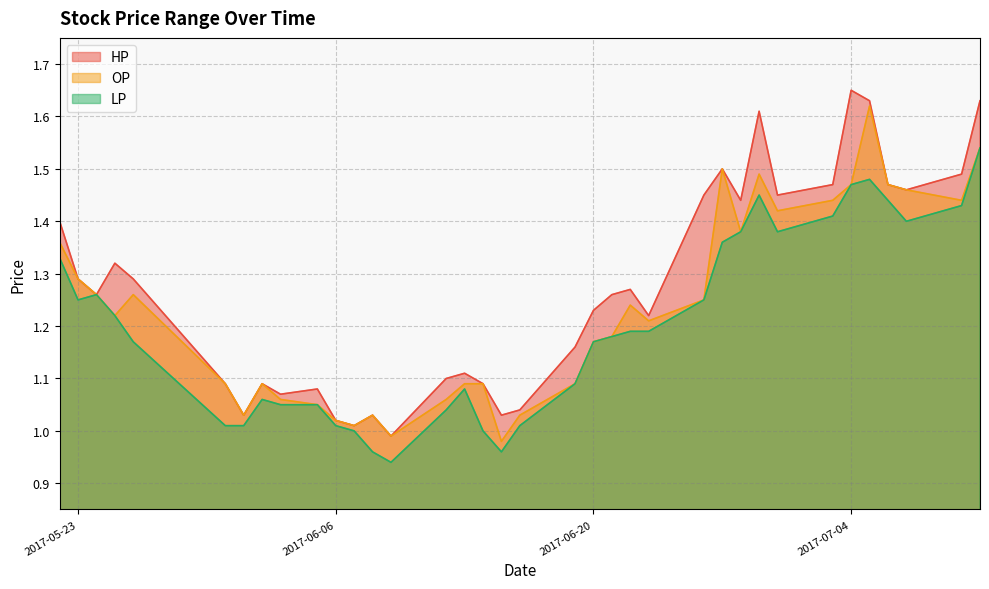

Reading left to right, transcribe all the data shown in this chart.

HP: 2017-05-22=1.4	2017-05-23=1.3	2017-05-24=1.3	2017-05-25=1.3	2017-05-26=1.3	2017-05-31=1.1	2017-06-01=1.0	2017-06-02=1.1	2017-06-03=1.1	2017-06-05=1.1	2017-06-06=1.0	2017-06-07=1.0	2017-06-08=1.0	2017-06-09=1.0	2017-06-12=1.1	2017-06-13=1.1	2017-06-14=1.1	2017-06-15=1.0	2017-06-16=1.0	2017-06-19=1.2	2017-06-20=1.2	2017-06-21=1.3	2017-06-22=1.3	2017-06-23=1.2	2017-06-26=1.4	2017-06-27=1.5	2017-06-28=1.4	2017-06-29=1.6	2017-06-30=1.4	2017-07-03=1.5	2017-07-04=1.6	2017-07-05=1.6	2017-07-06=1.5	2017-07-07=1.5	2017-07-10=1.5	2017-07-11=1.6
OP: 2017-05-22=1.4	2017-05-23=1.3	2017-05-24=1.3	2017-05-25=1.2	2017-05-26=1.3	2017-05-31=1.1	2017-06-01=1.0	2017-06-02=1.1	2017-06-03=1.1	2017-06-05=1.1	2017-06-06=1.0	2017-06-07=1.0	2017-06-08=1.0	2017-06-09=1.0	2017-06-12=1.1	2017-06-13=1.1	2017-06-14=1.1	2017-06-15=1.0	2017-06-16=1.0	2017-06-19=1.1	2017-06-20=1.2	2017-06-21=1.2	2017-06-22=1.2	2017-06-23=1.2	2017-06-26=1.2	2017-06-27=1.5	2017-06-28=1.4	2017-06-29=1.5	2017-06-30=1.4	2017-07-03=1.4	2017-07-04=1.5	2017-07-05=1.6	2017-07-06=1.5	2017-07-07=1.5	2017-07-10=1.4	2017-07-11=1.5
LP: 2017-05-22=1.3	2017-05-23=1.2	2017-05-24=1.3	2017-05-25=1.2	2017-05-26=1.2	2017-05-31=1.0	2017-06-01=1.0	2017-06-02=1.1	2017-06-03=1.1	2017-06-05=1.1	2017-06-06=1.0	2017-06-07=1.0	2017-06-08=1.0	2017-06-09=0.9	2017-06-12=1.0	2017-06-13=1.1	2017-06-14=1.0	2017-06-15=1.0	2017-06-16=1.0	2017-06-19=1.1	2017-06-20=1.2	2017-06-21=1.2	2017-06-22=1.2	2017-06-23=1.2	2017-06-26=1.2	2017-06-27=1.4	2017-06-28=1.4	2017-06-29=1.4	2017-06-30=1.4	2017-07-03=1.4	2017-07-04=1.5	2017-07-05=1.5	2017-07-06=1.4	2017-07-07=1.4	2017-07-10=1.4	2017-07-11=1.5